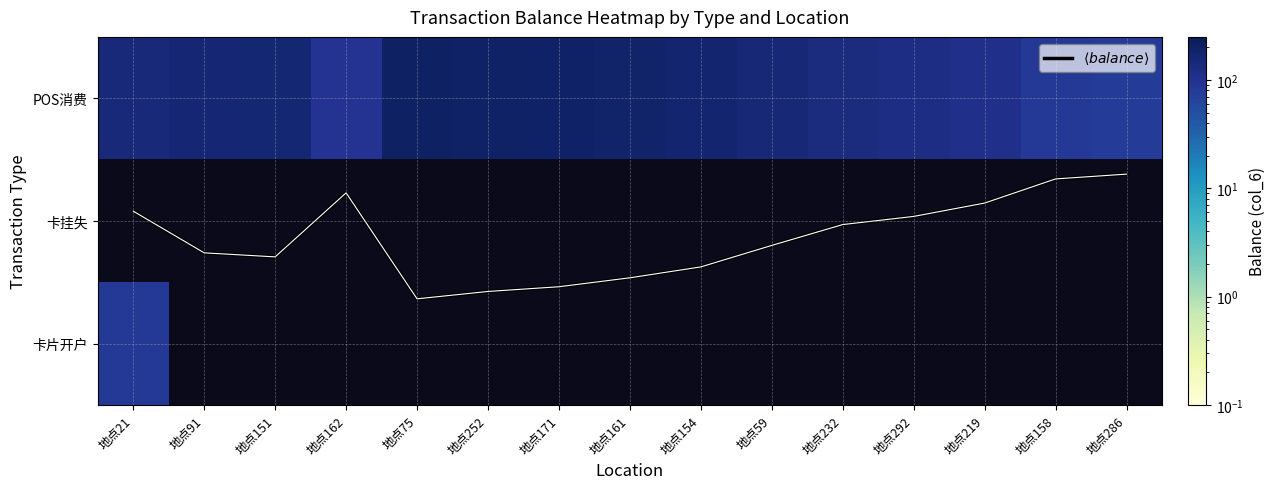

Where is 卡片开户 nearest to the value 85?

地点21